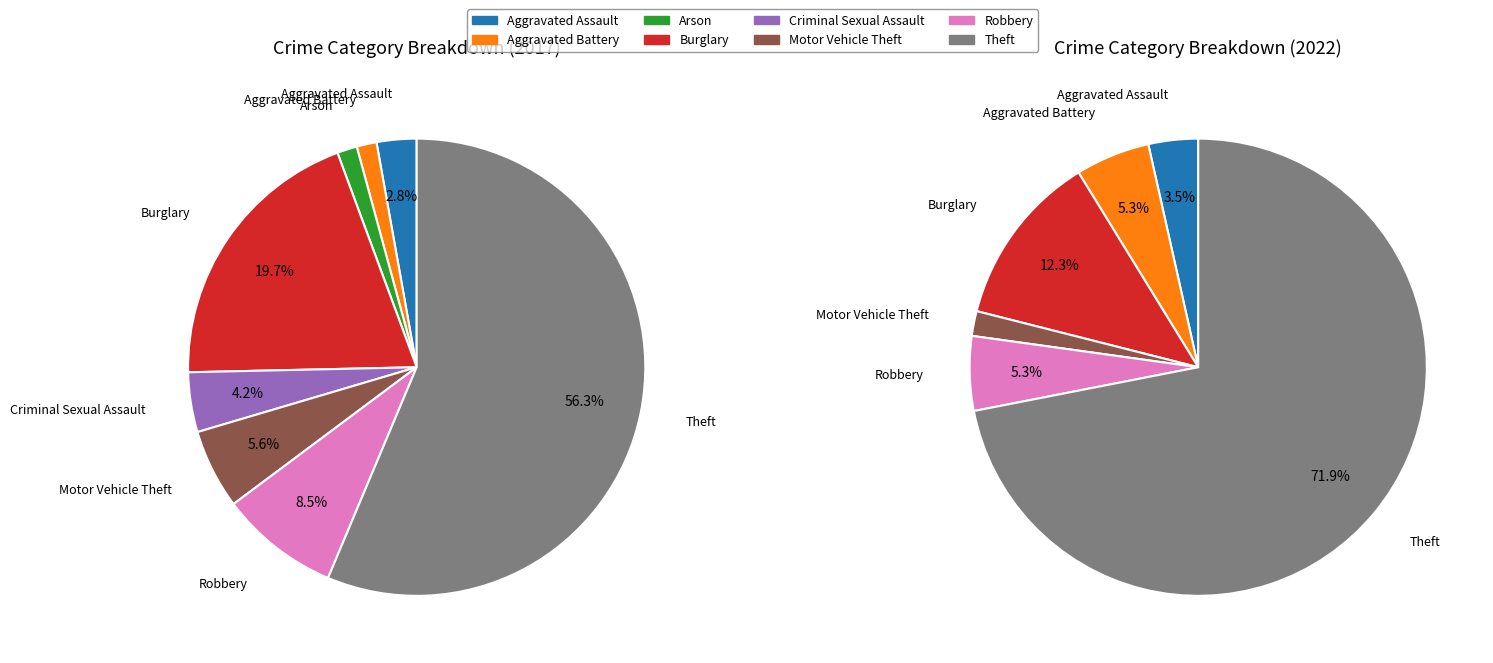

To the nearest percent, what portion does 4 represent?

4%